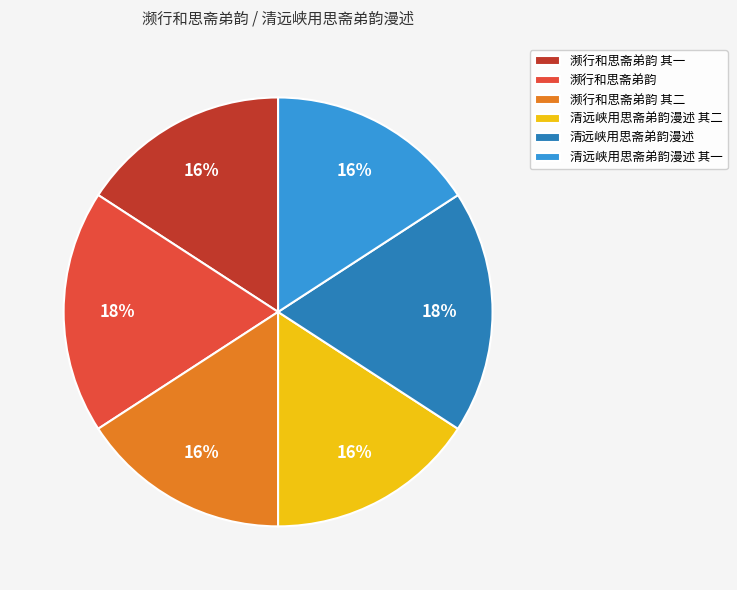

The 清远峡用思斋弟韵漫述 slice represents 18% of the pie. True or false?

True